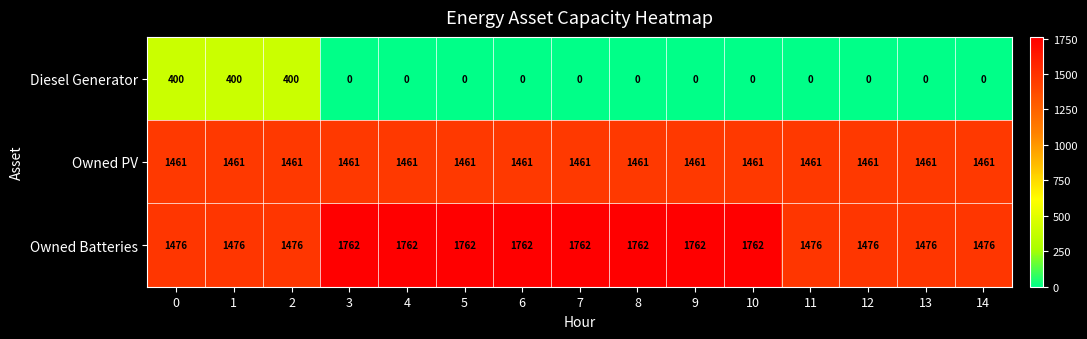

Is it true that Owned Batteries equals 1762 at 10?

True